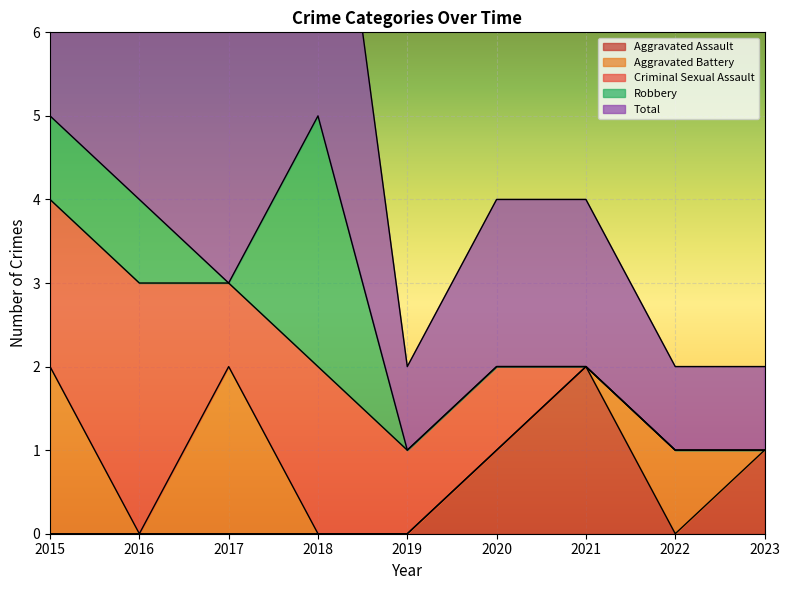

The Total series shows 2 at 2015. True or false?

False